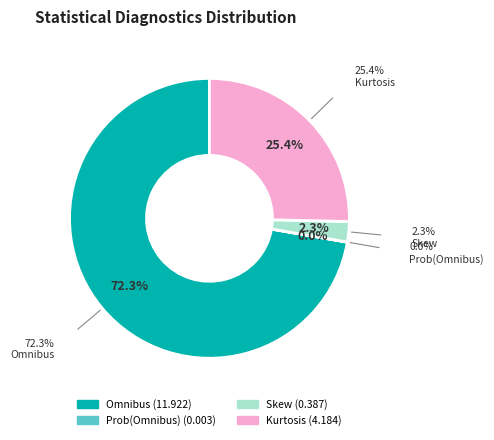

How much of the chart is everything except Kurtosis?

74.6%